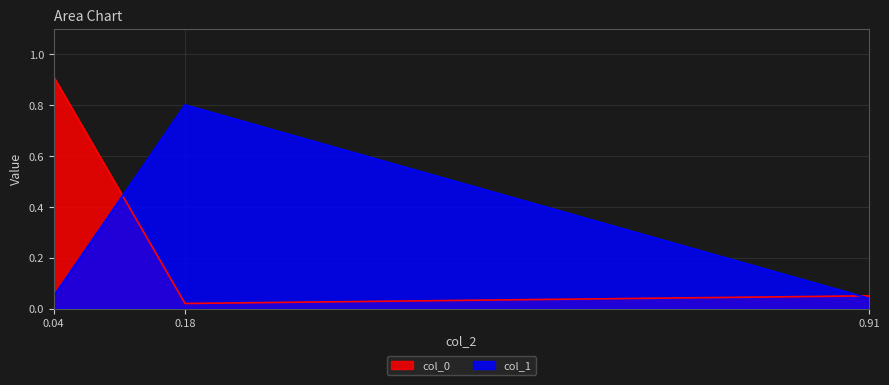

Rank the series by their average value, from lowest to highest.

col_1, col_0